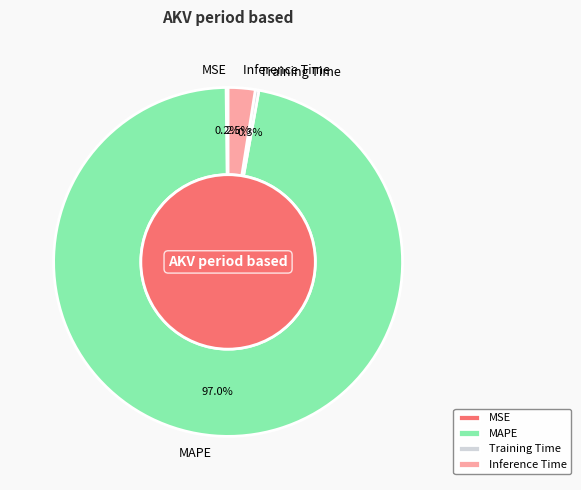

To the nearest percent, what is the difference between the largest and smallest slice percentages?

97%